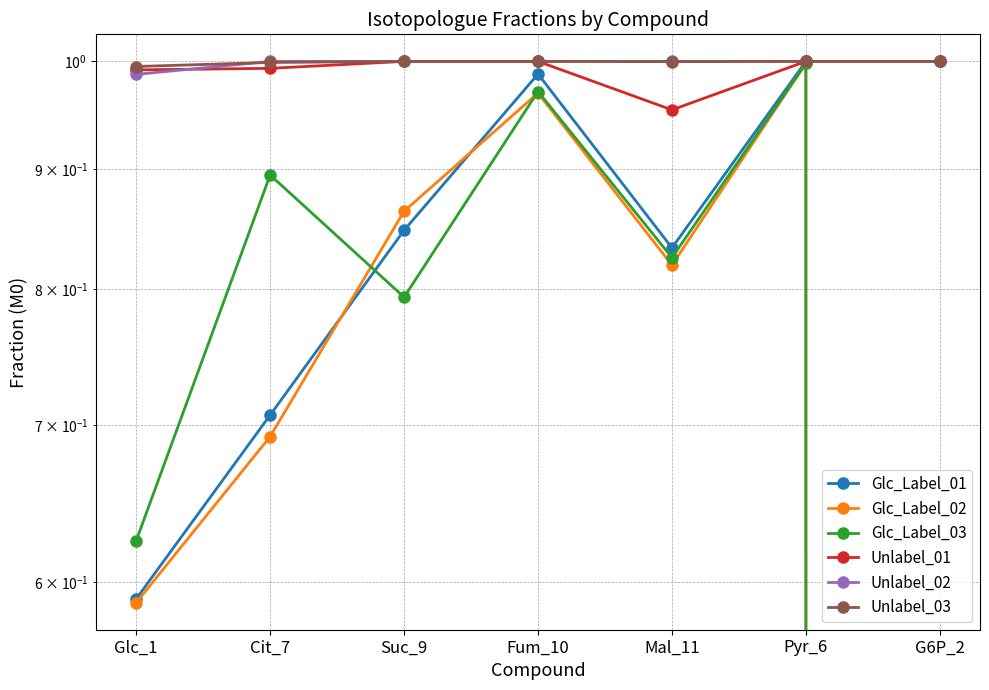

What is the sum of the Unlabel_03 values at Pyr_6 and Glc_1?

2.0